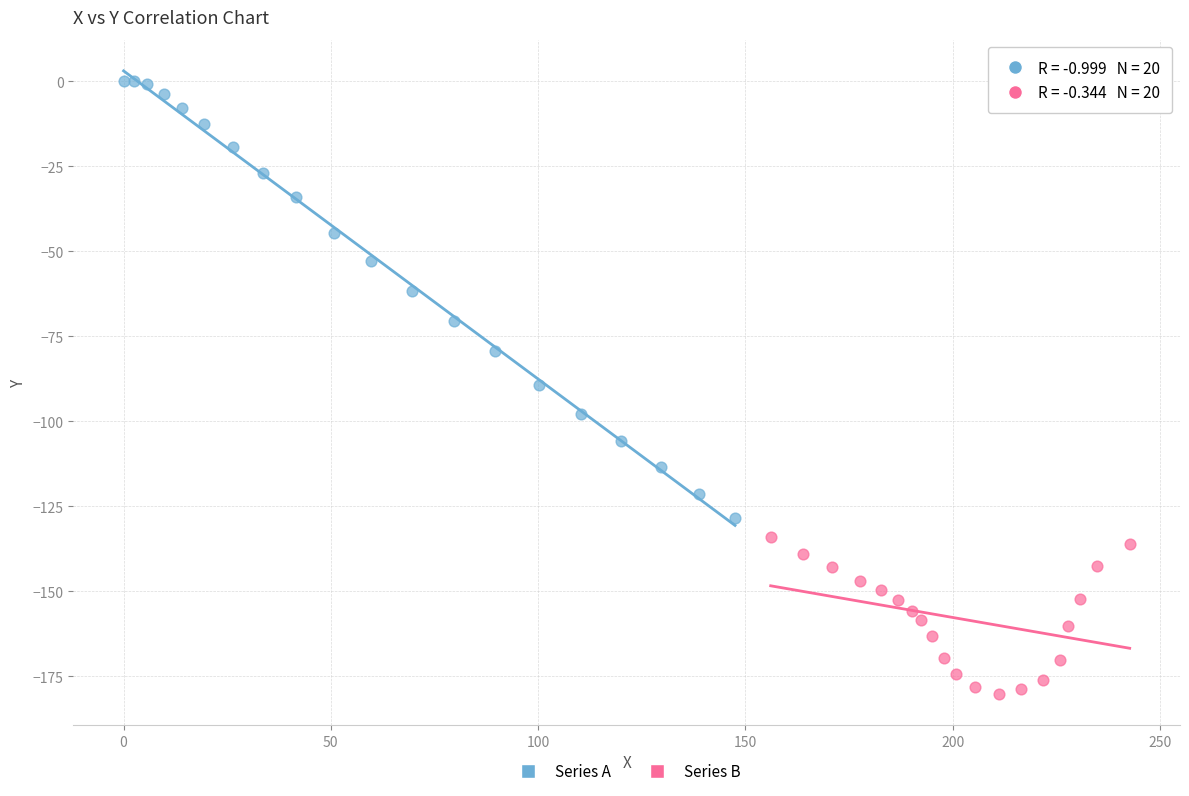

Which series reaches the maximum Y coordinate?

Series A